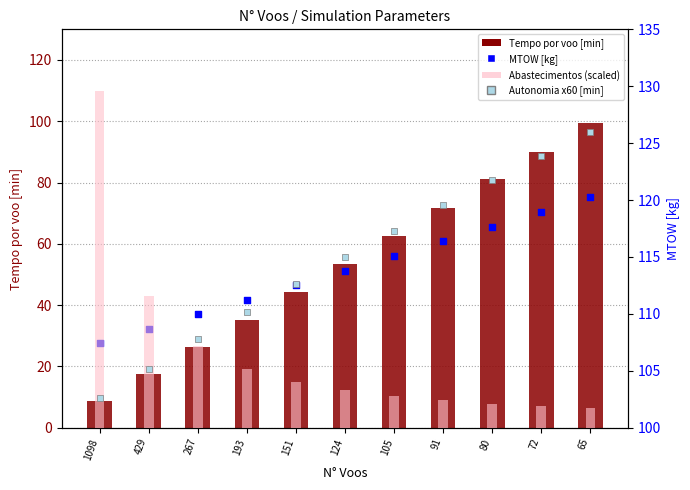

Which series has the largest total across all categories?

MTOW [kg]